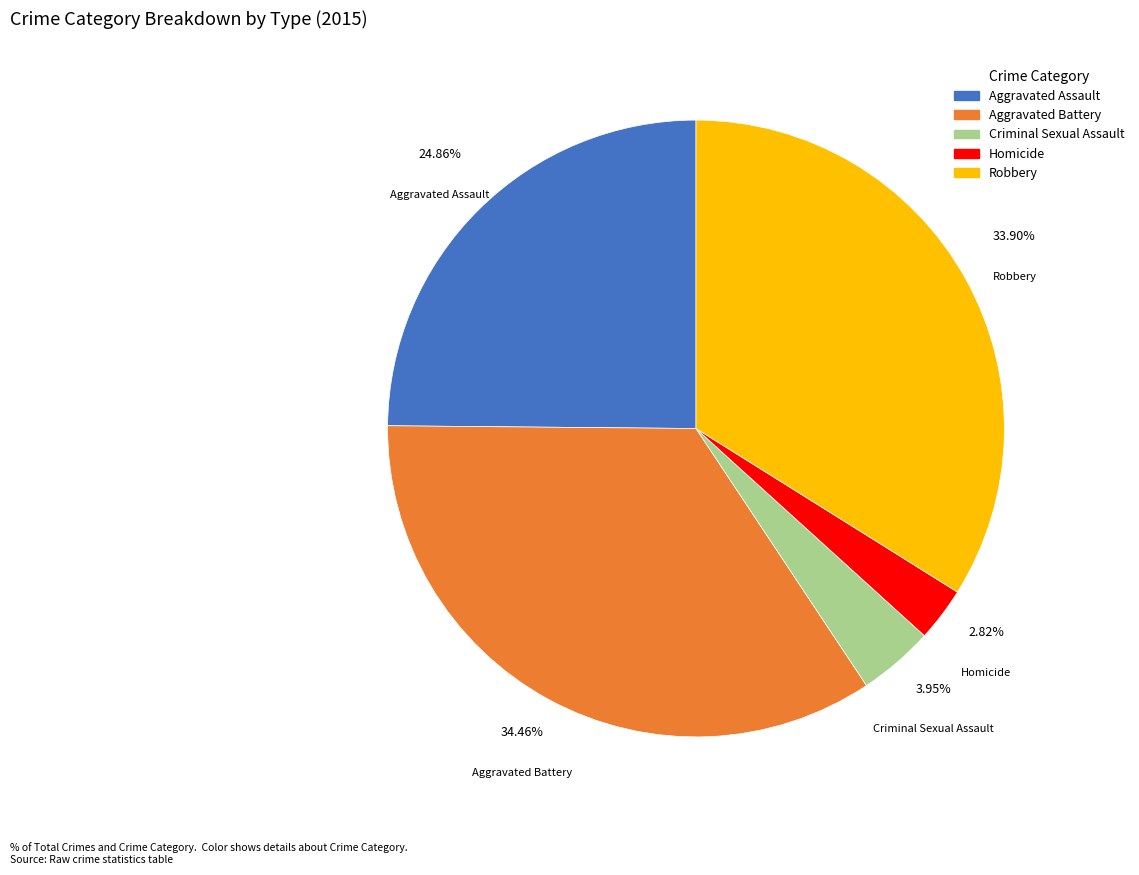

How many segments does this pie chart have?

5